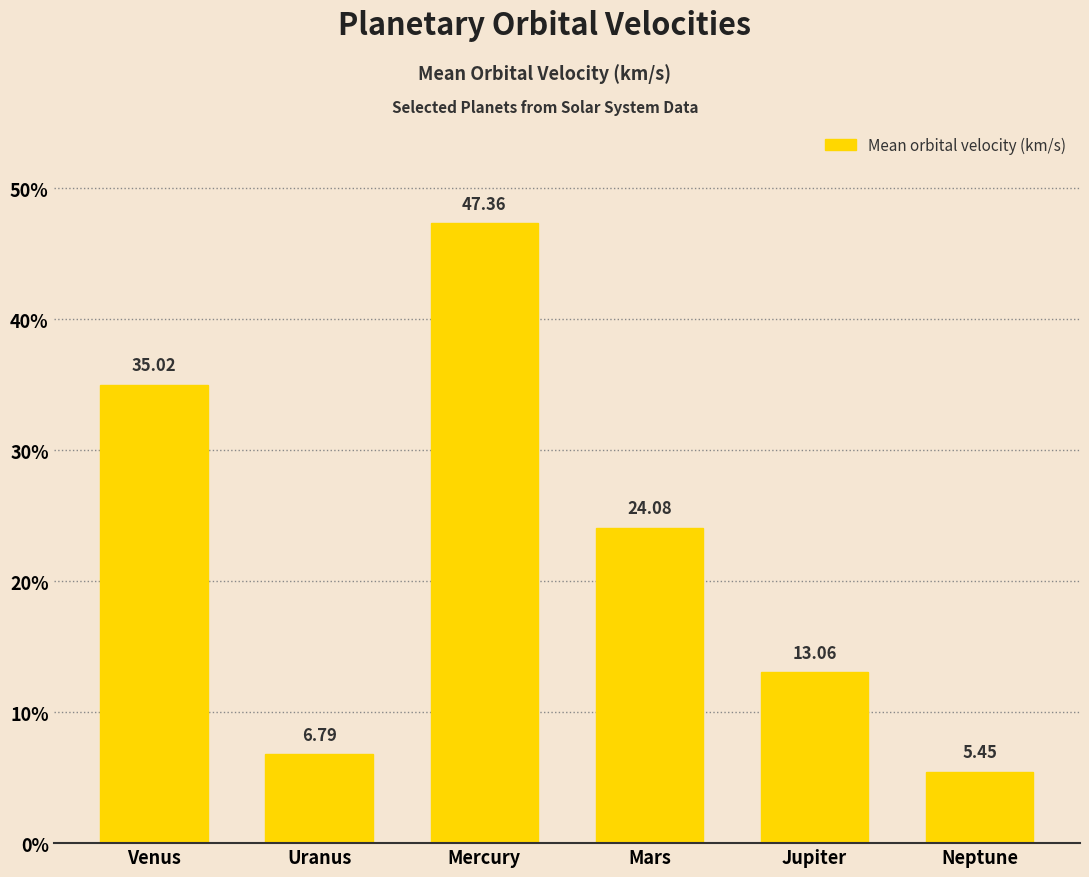

What is the change in value from Venus to Jupiter?

-22.0